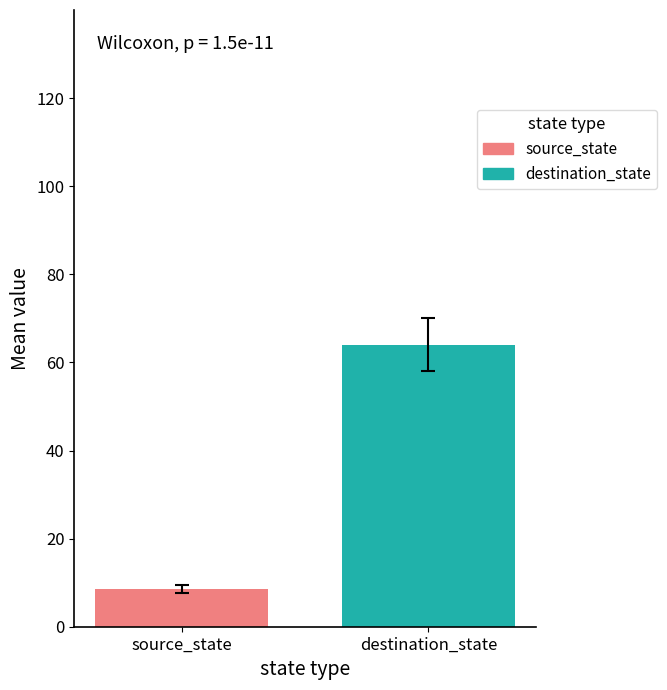

What is the minimum value shown in the chart?

8.5